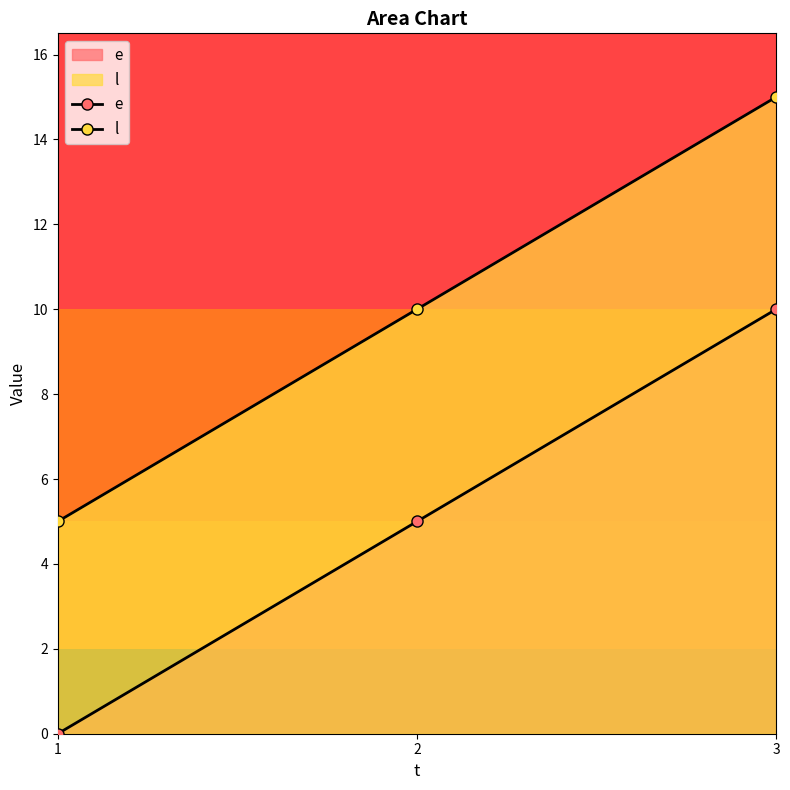

The value of e at 1 is 0. True or false?

True